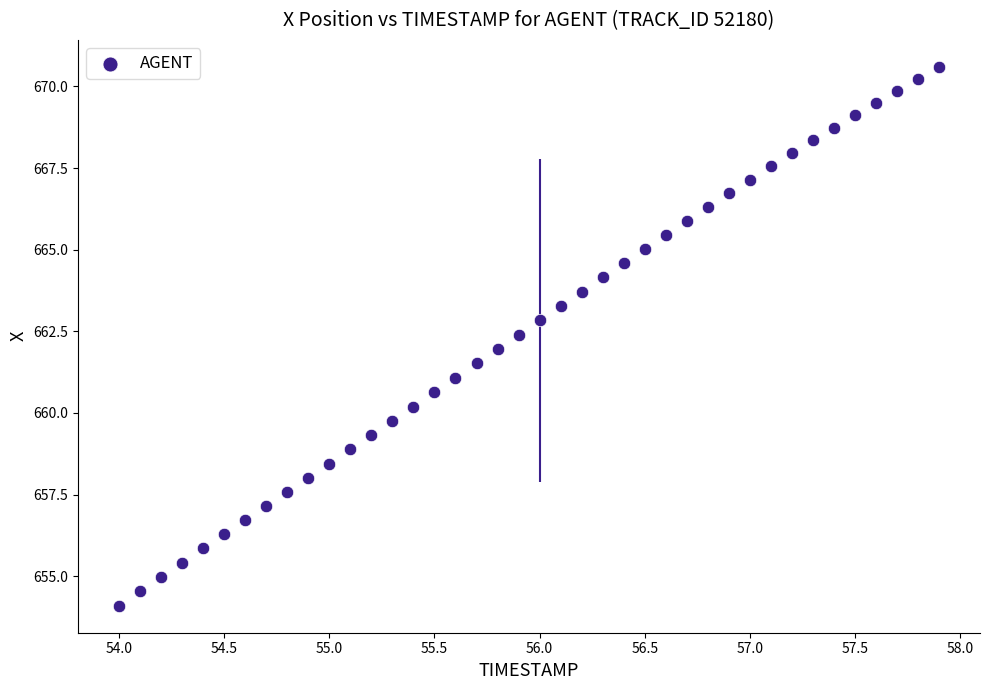

What is the range of Y values (max minus min)?

16.5